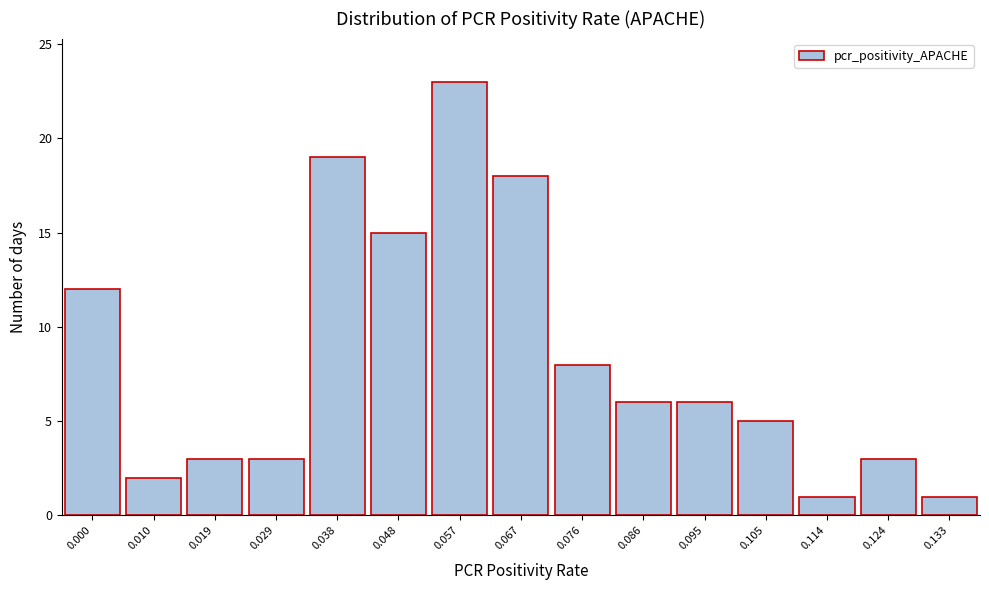

Reading left to right, list all the values displayed in this chart.

0.000=12	0.010=2	0.019=3	0.029=3	0.038=19	0.048=15	0.057=23	0.067=18	0.076=8	0.086=6	0.095=6	0.105=5	0.114=1	0.124=3	0.133=1